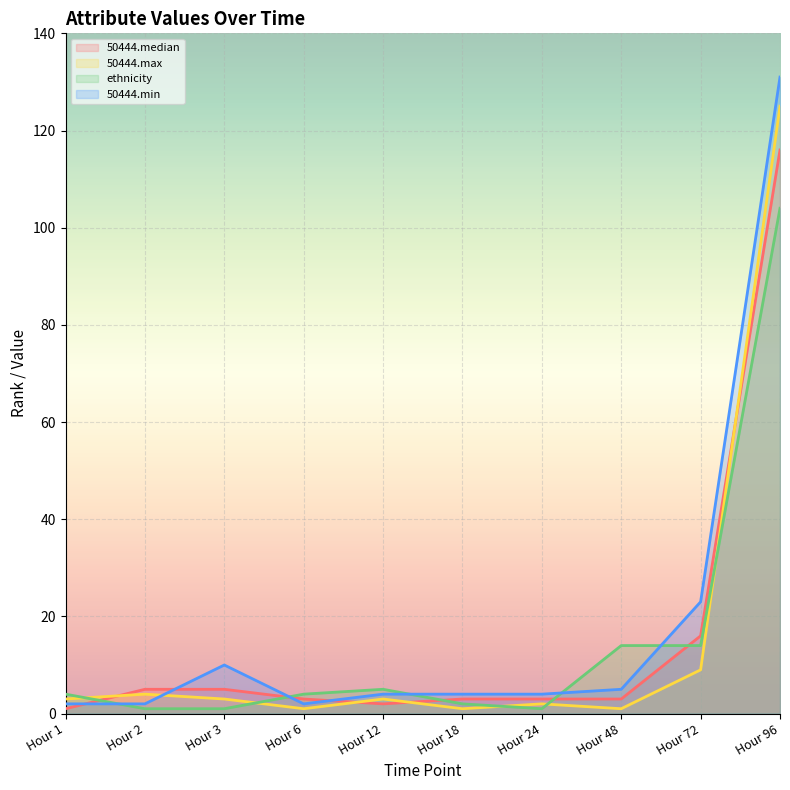

Between Hour 48 and Hour 6, which is larger?

Hour 48